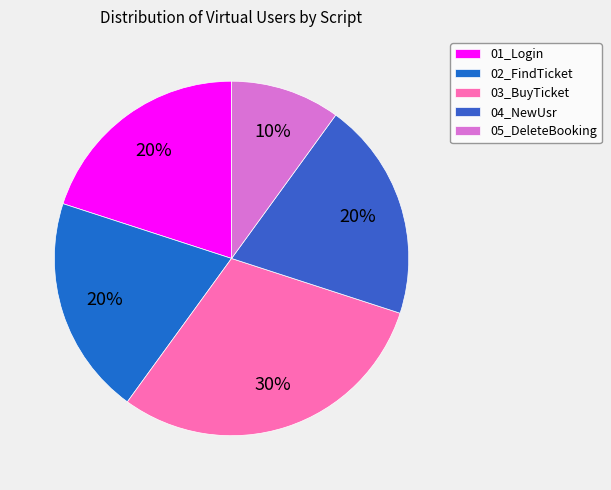

Rank the categories by value from highest to lowest.

03_BuyTicket, 01_Login, 02_FindTicket, 04_NewUsr, 05_DeleteBooking